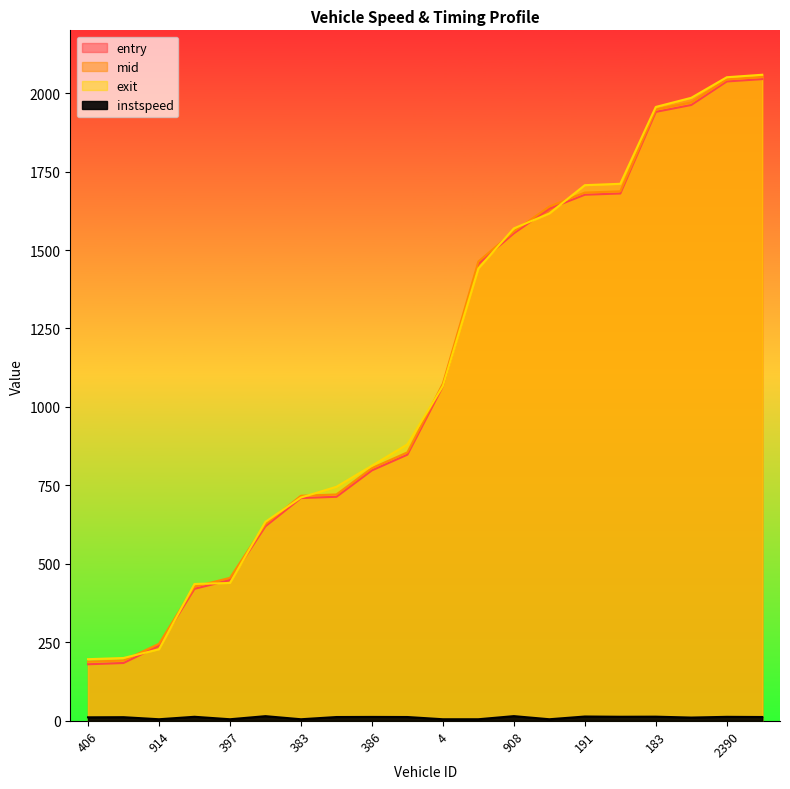

How many series are shown in this chart?

4